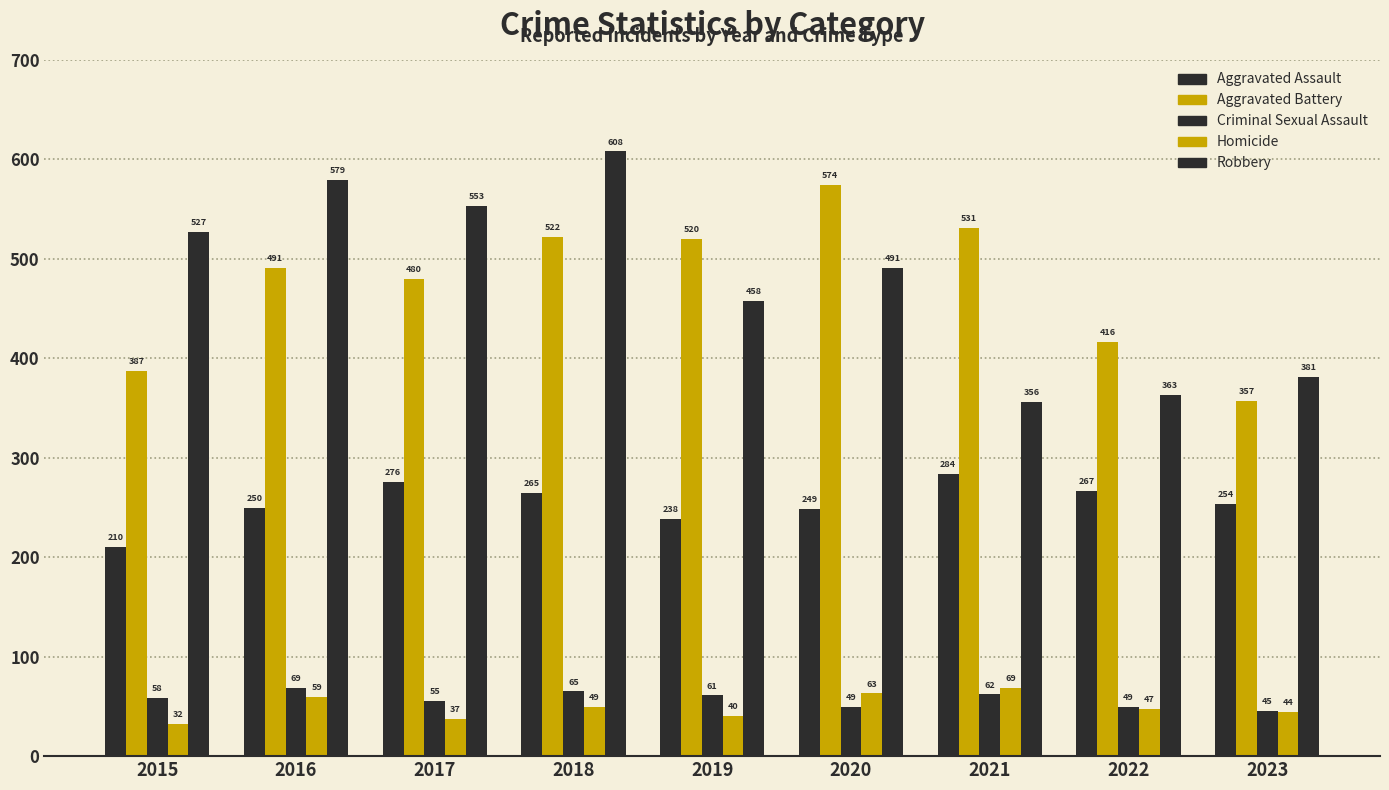

What is the difference between the second highest and minimum values in the Criminal Sexual Assault series?

20